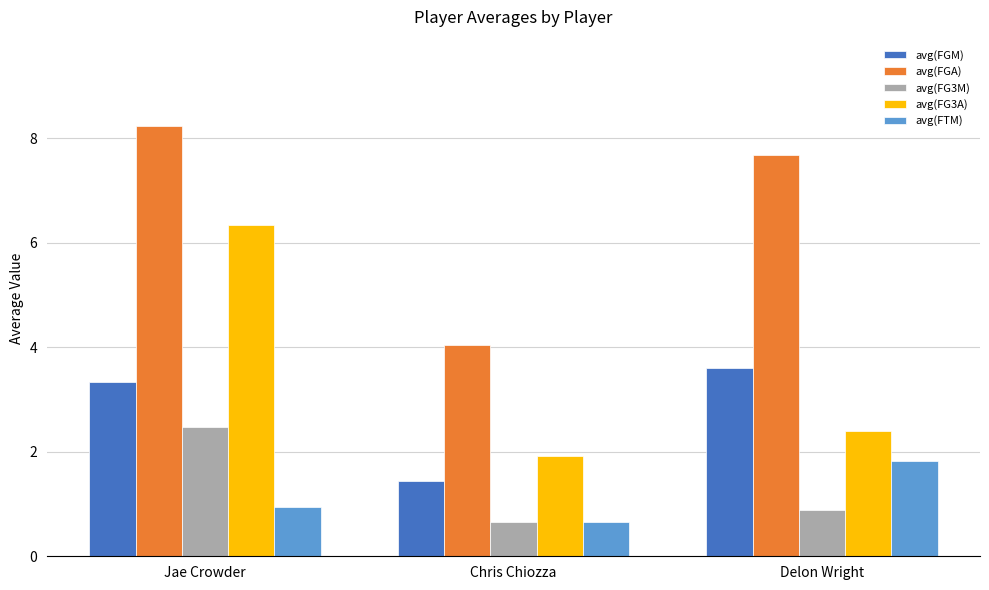

What is the label of the 2nd bar from the right?

Chris Chiozza